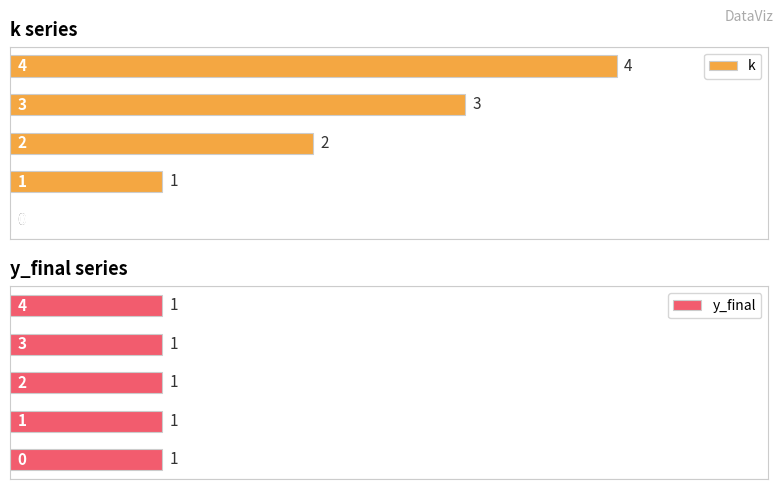

Which series changed the most between 2 and 4?

k